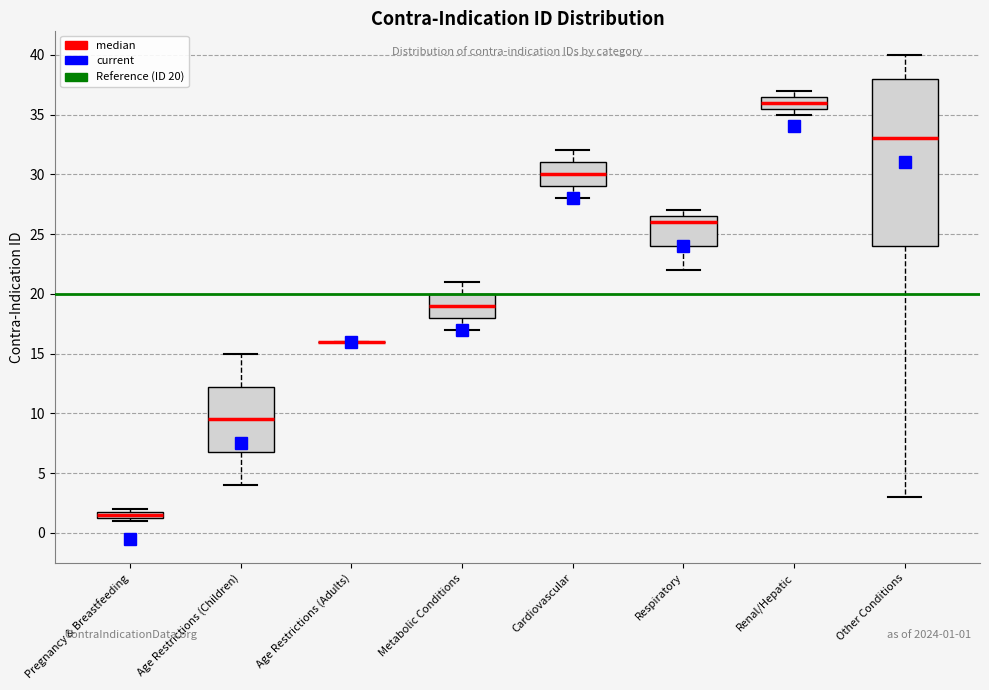

Which box is the tallest, from its lower edge to its upper edge?

Other Conditions